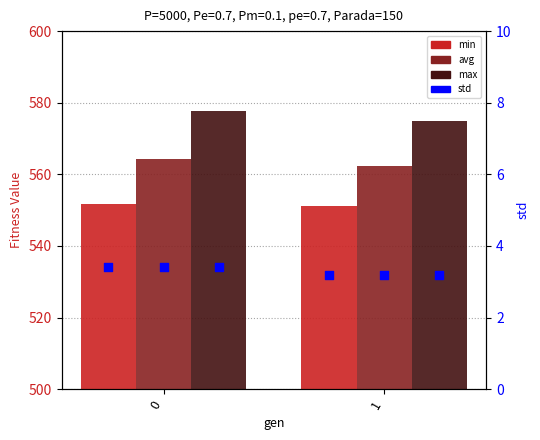

Is the value of std at 0 greater than the value of min at 1?

No